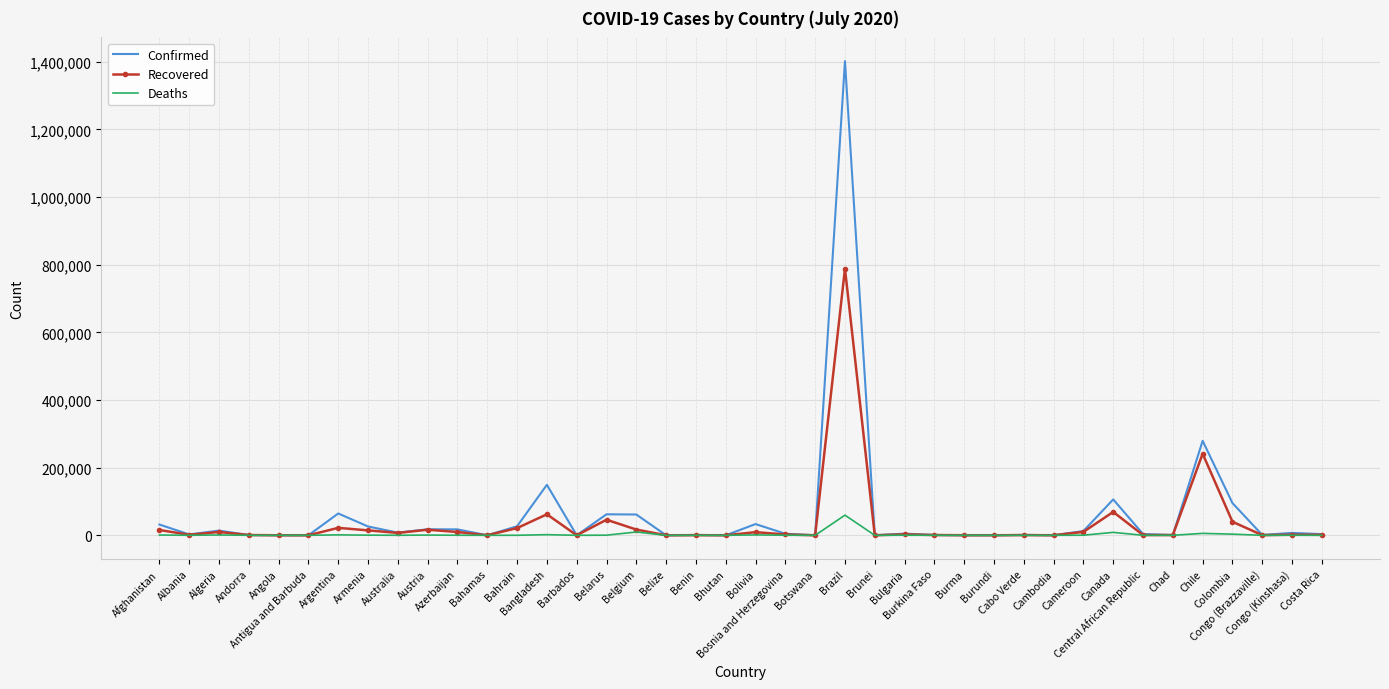

Rank the series by their average value, from highest to lowest.

Confirmed, Recovered, Deaths